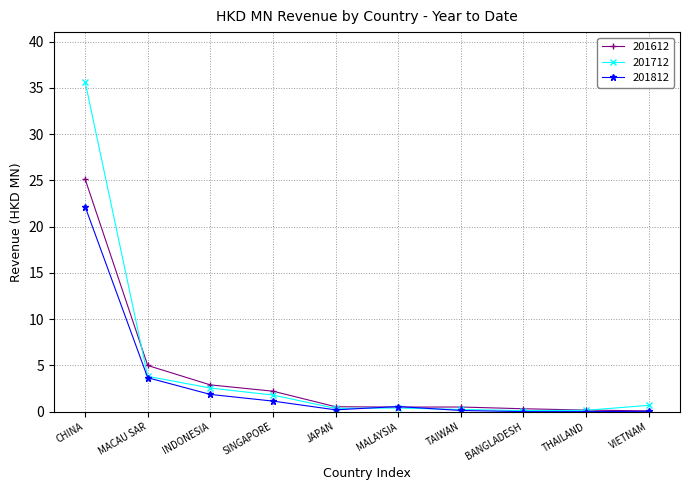

Rank the series by their maximum value, from highest to lowest.

201712, 201612, 201812